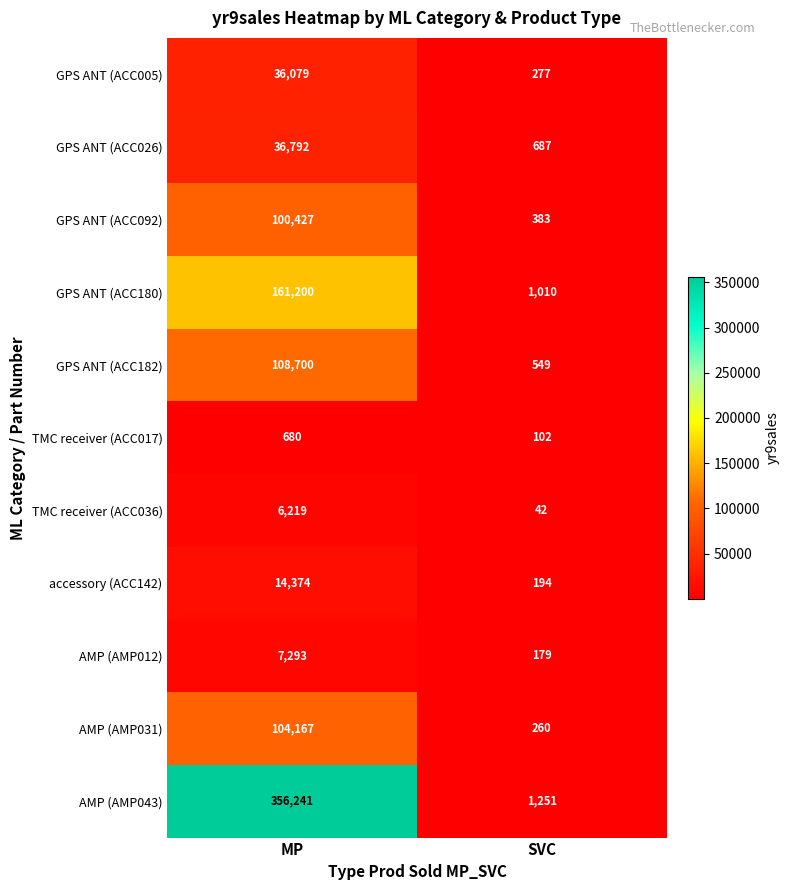

What is the spread (max minus min) of values at MP?

355561